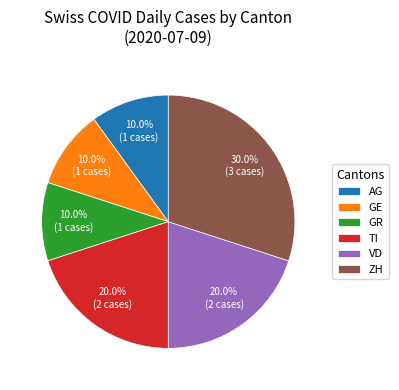

What portion of the pie excludes TI?

80.0%